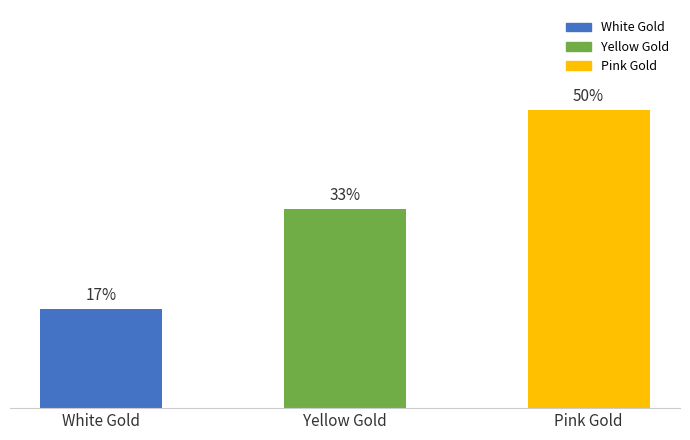

Between Pink Gold and White Gold, which is larger?

Pink Gold